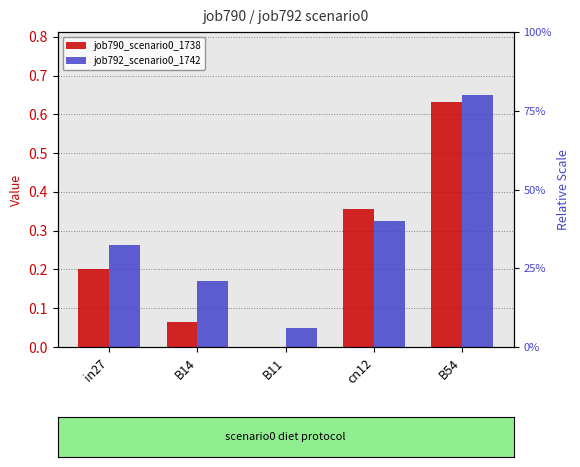

What is the difference between the second highest and minimum values in the job792_scenario0_1742 series?

0.3